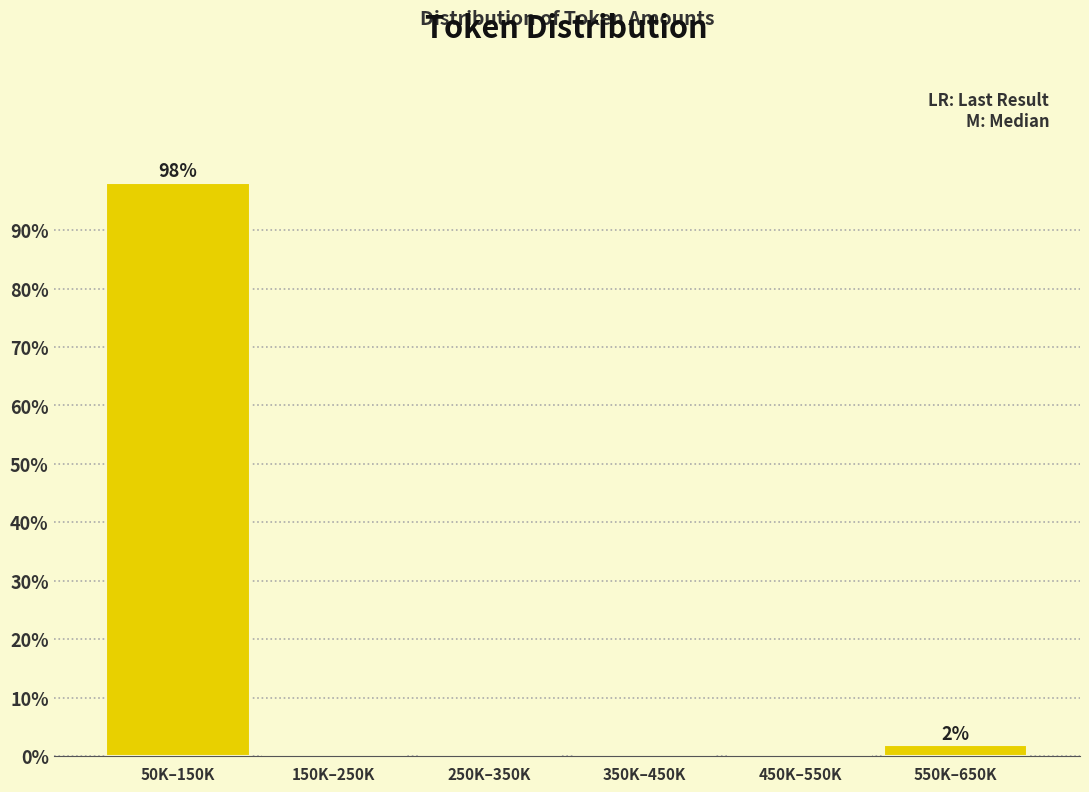

Reading left to right, list all the values displayed in this chart.

50K–150K=98.1	150K–250K=0.0	250K–350K=0.0	350K–450K=0.0	450K–550K=0.0	550K–650K=1.9